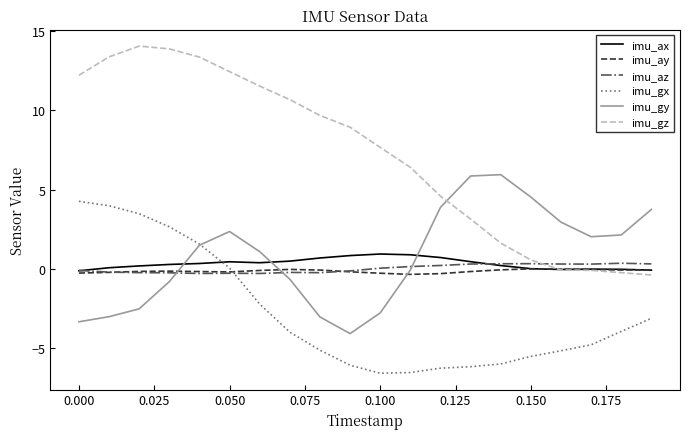

Which series has the largest total across all categories?

imu_gz